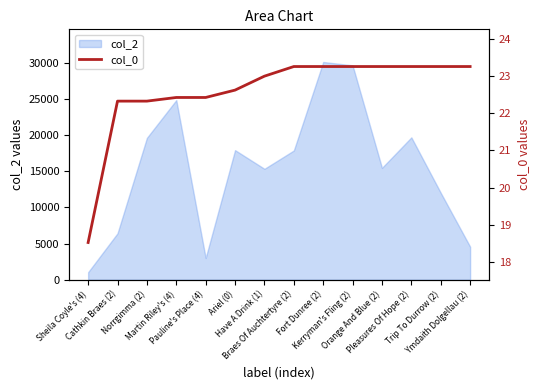

What is the maximum value shown in the chart?

23.3